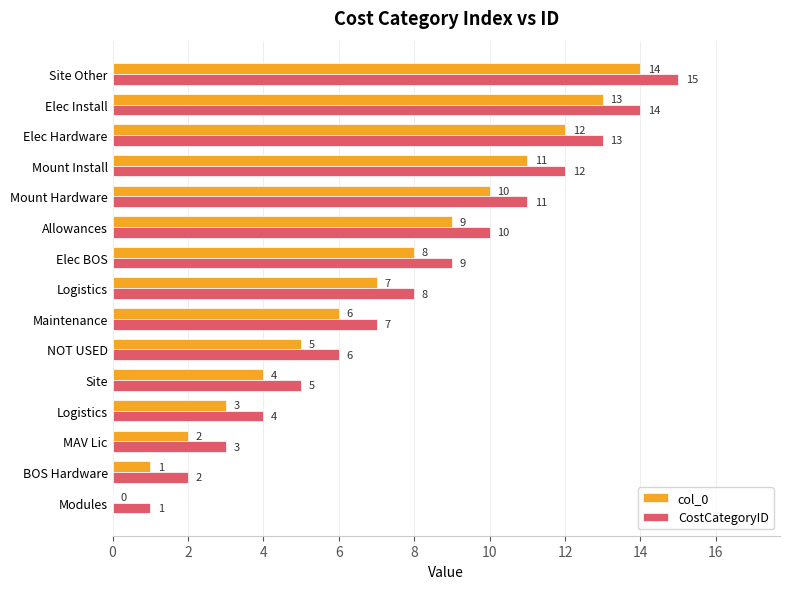

Which series has the largest total across all categories?

CostCategoryID